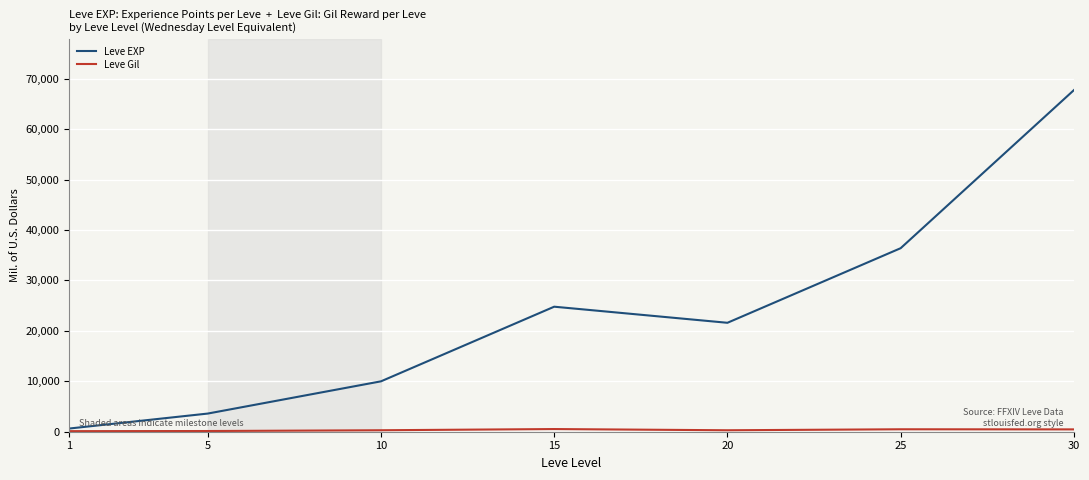

At which category is the sum across all series the highest?

30